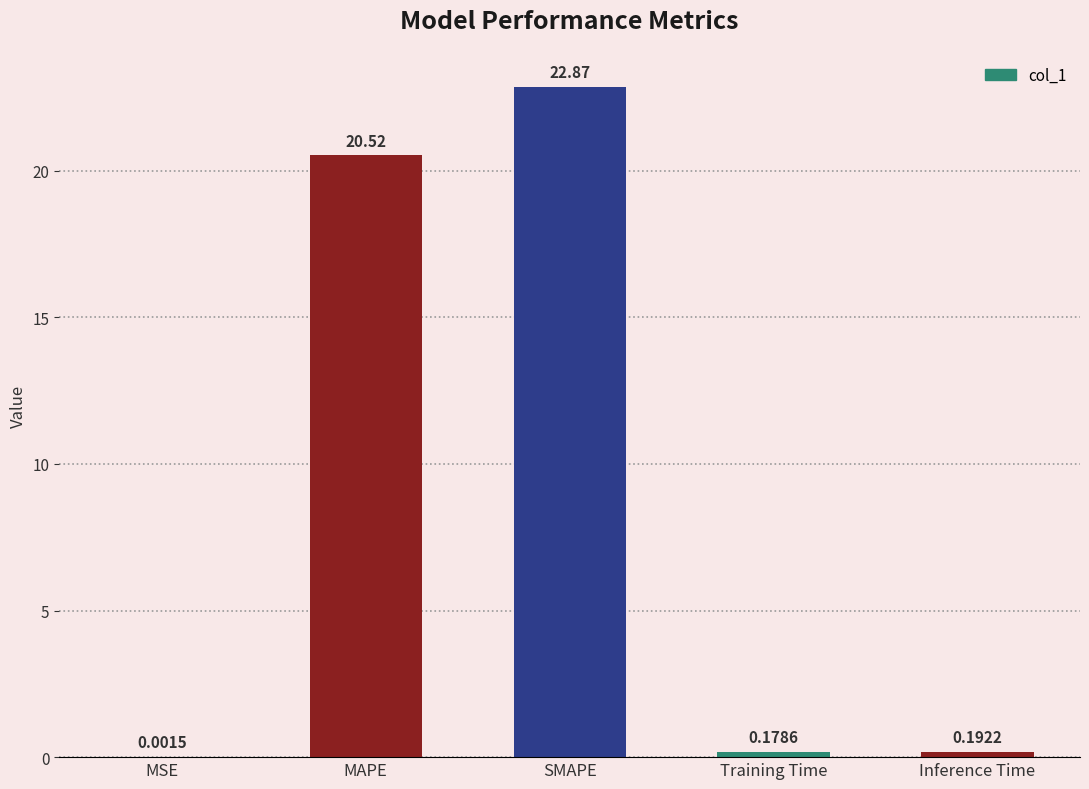

What is the sum of all values?

43.8